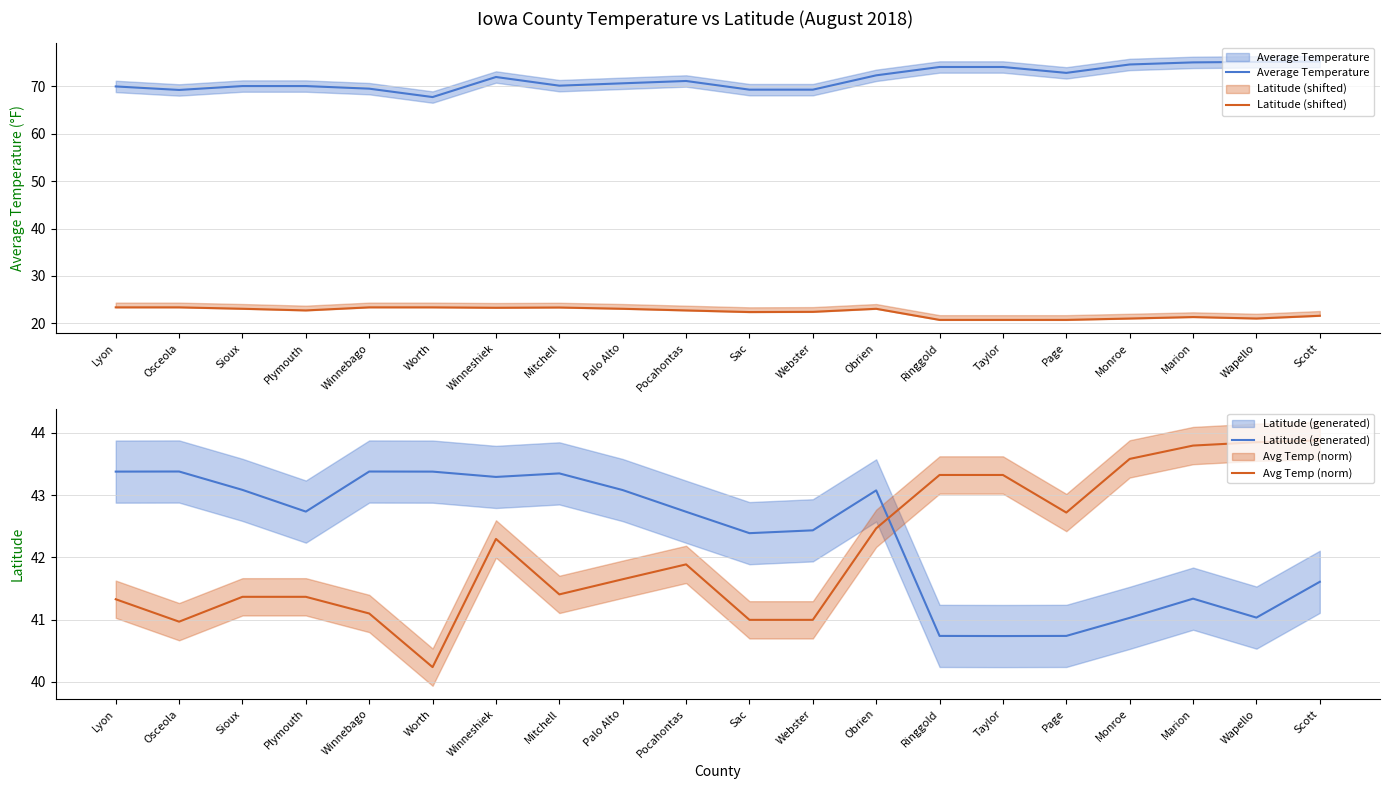

True or false: Average Temperature and Latitude (shifted) intersect in this chart.

False